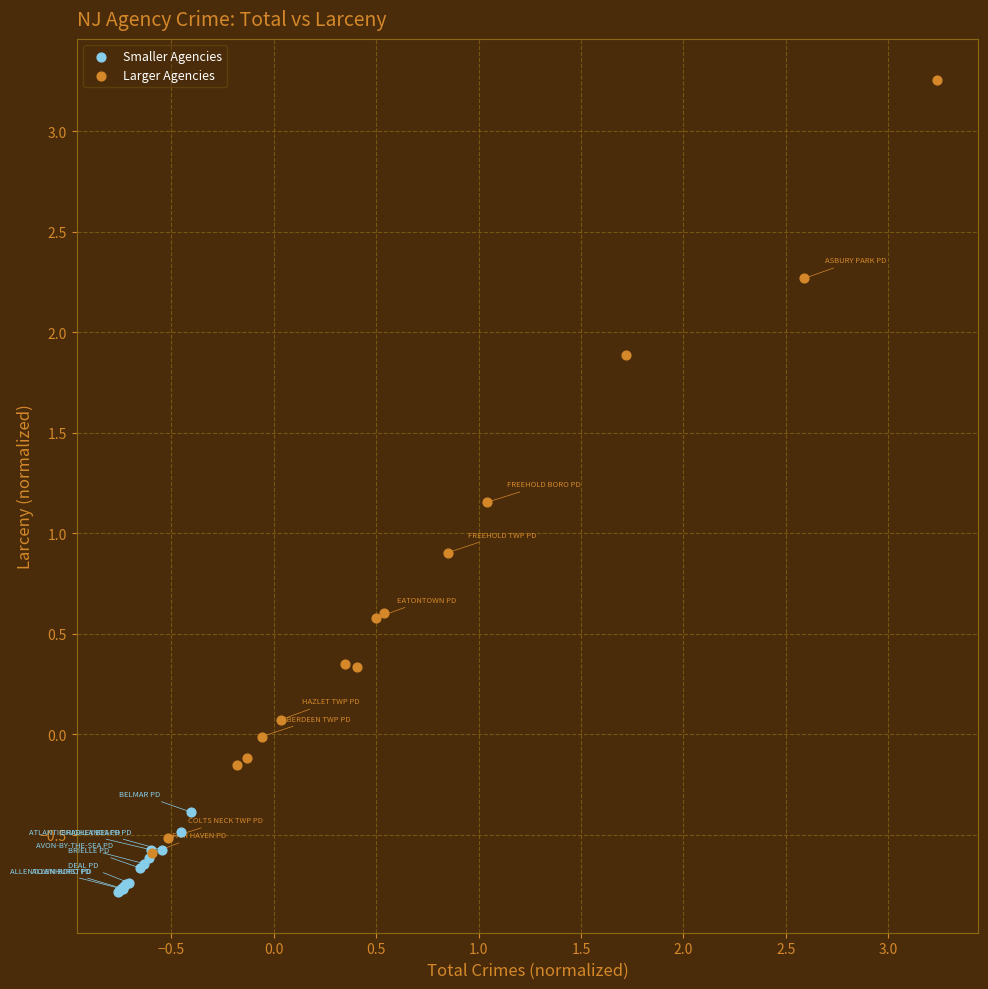

Which series contains the lowest Y value?

Smaller Agencies